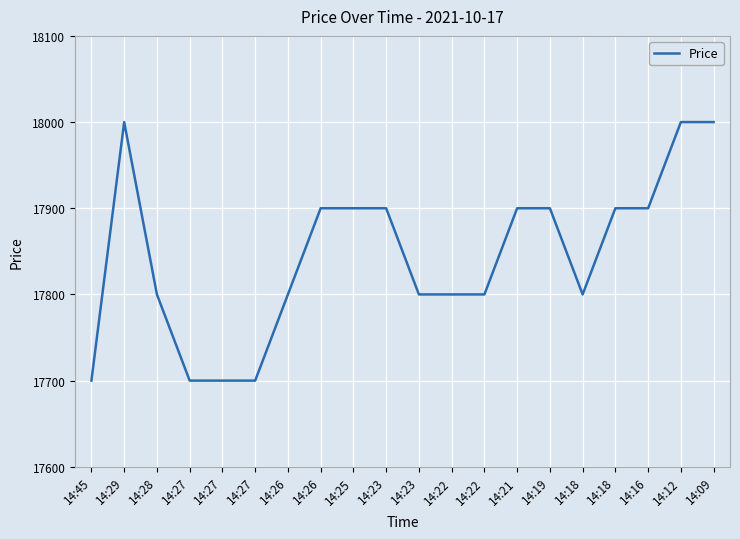

True or false: there are more than 1 points higher than both neighbors.

False